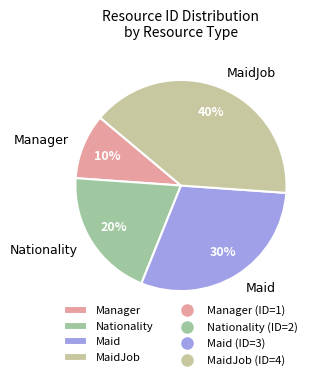

Rank the categories by value from lowest to highest.

Manager, Nationality, Maid, MaidJob